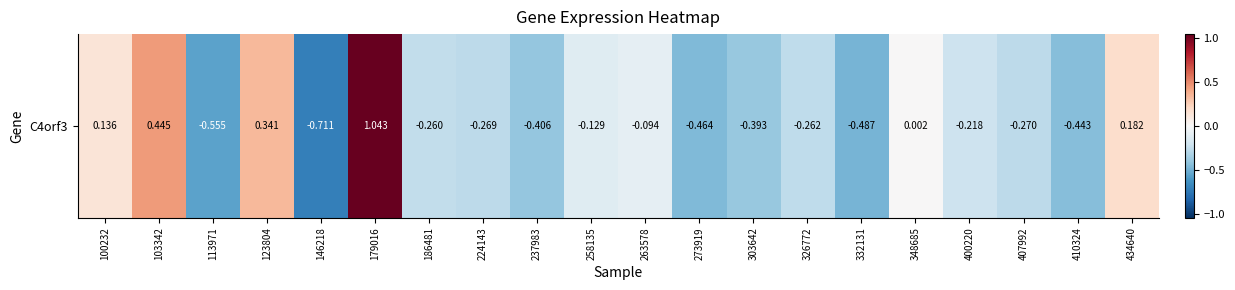

What is the sum of all values?

-2.8